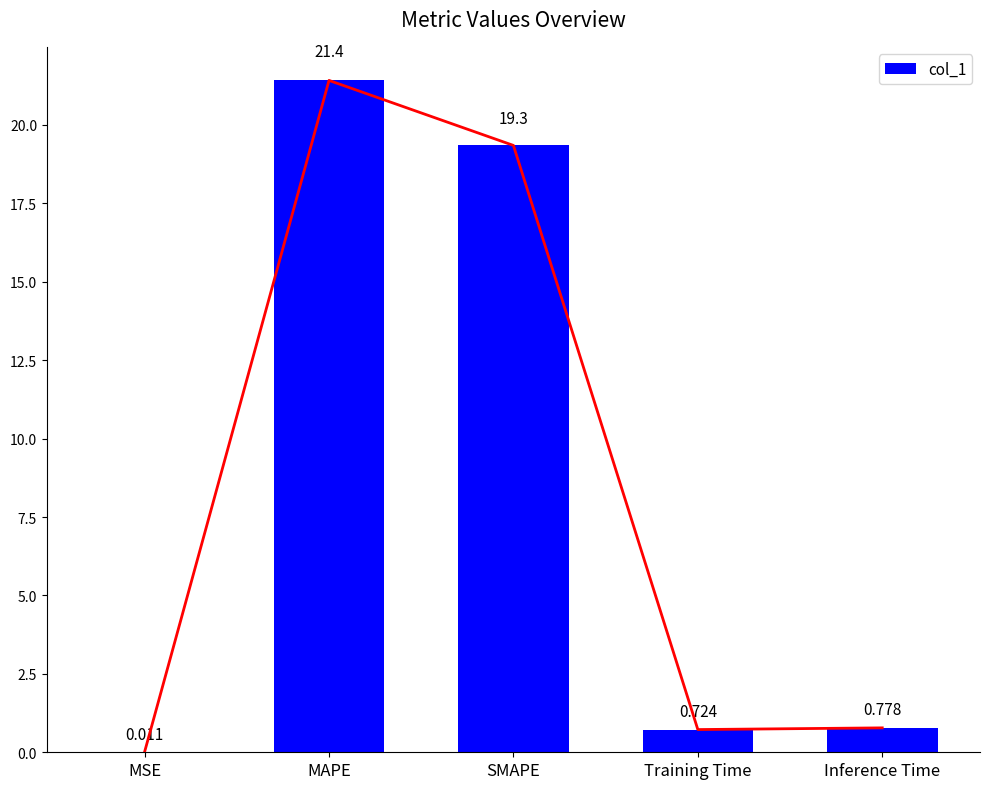

What is the change in value from SMAPE to Training Time?

-18.6